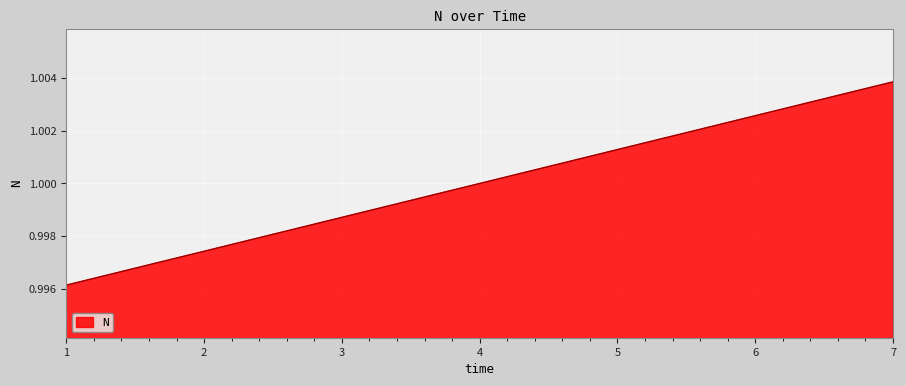

How many lines are shown in the chart?

1